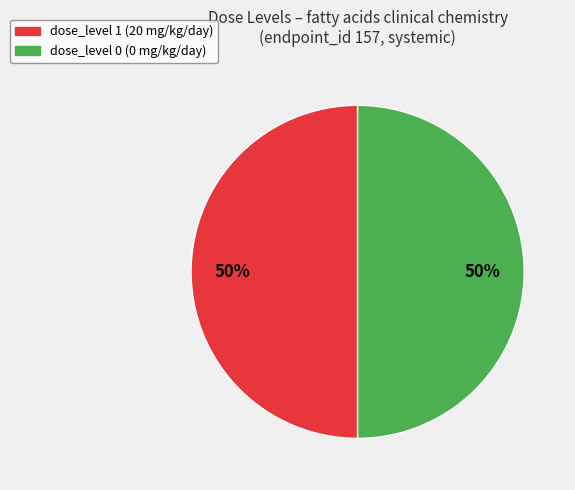

To the nearest percent, what percentage of the pie is dose_level 1 (20 mg/kg/day)?

50%